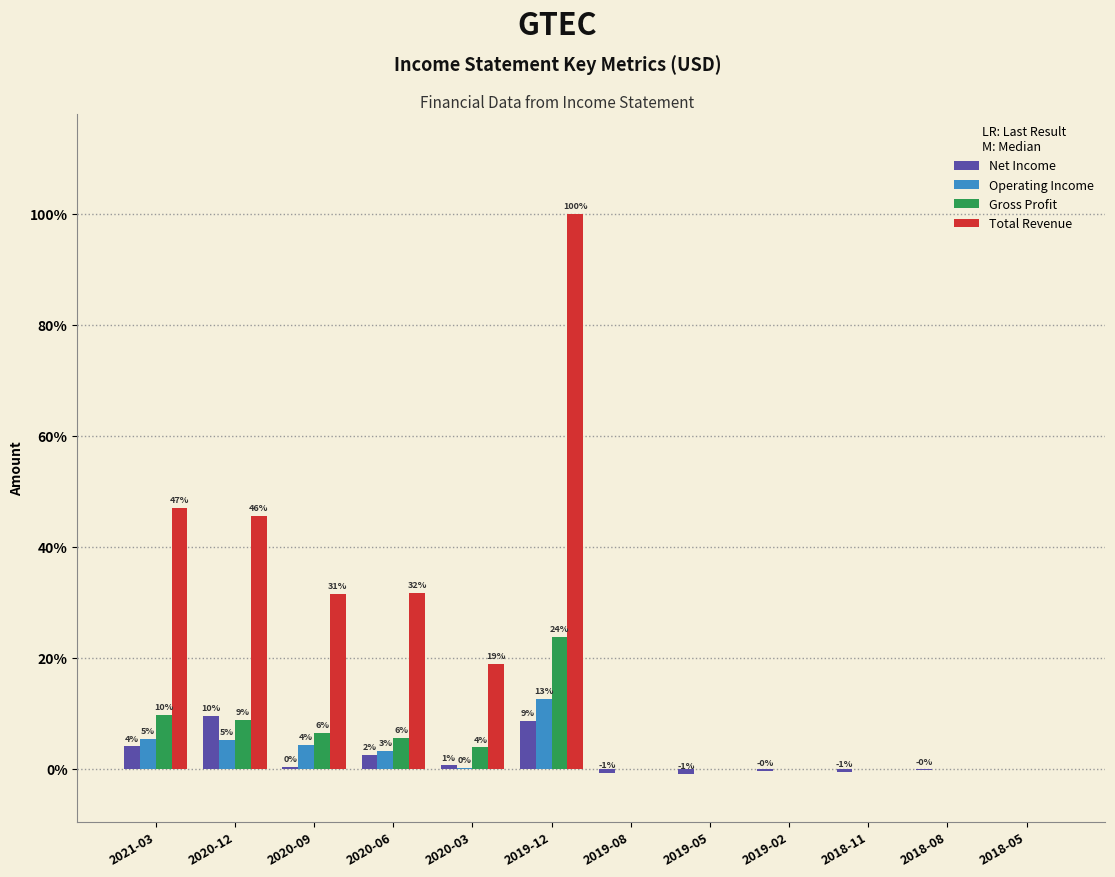

Are the bars grouped side by side (vs. stacked)?

Yes